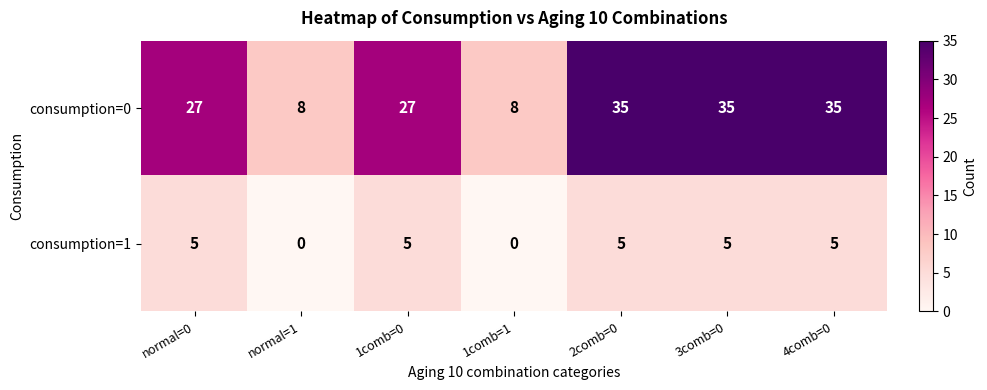

What value does the consumption=0 series have at 1comb=1, to the nearest 10?

10